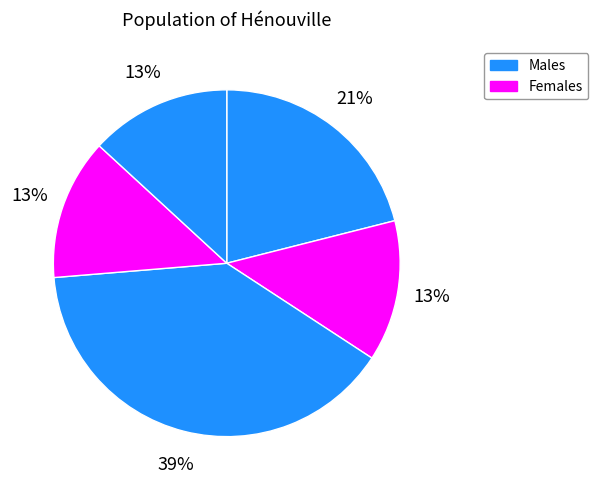

Count the number of slices in the pie.

5